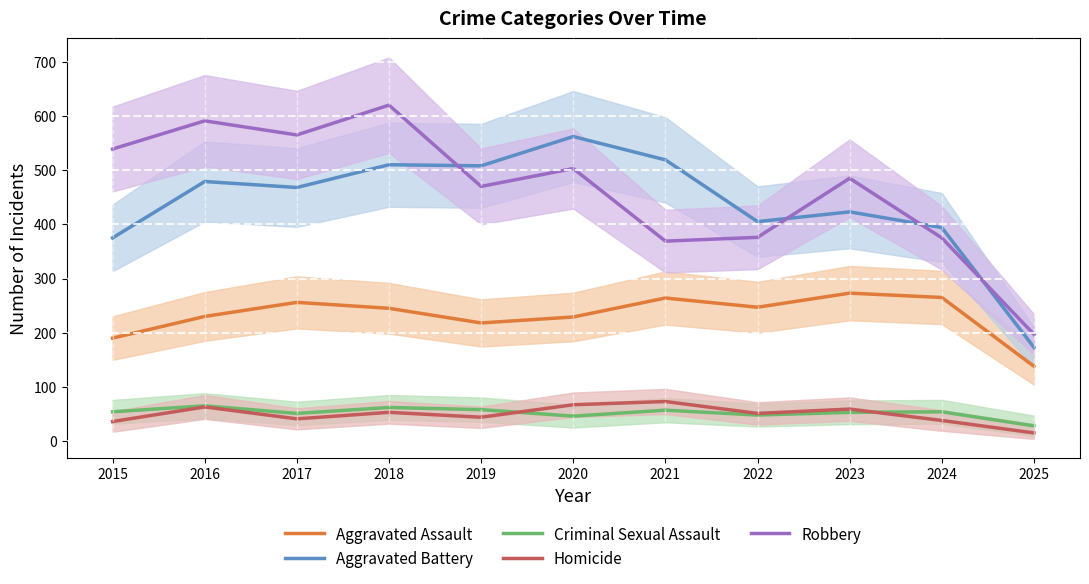

Reading left to right, extract all data points from this chart.

Aggravated Assault: 190	230	256	245	218	229	264	247	273	265	138
Aggravated Battery: 375	479	468	510	508	562	519	405	423	394	173
Criminal Sexual Assault: 54	65	51	62	58	46	57	48	53	54	28
Homicide: 36	63	41	53	44	67	73	51	59	38	15
Robbery: 539	591	565	620	470	503	369	376	485	375	197